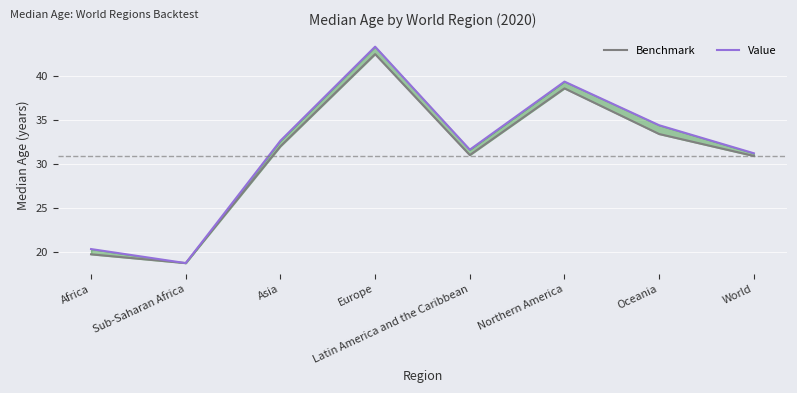

In Benchmark, how many points are higher than both neighbors (excluding endpoints)?

2